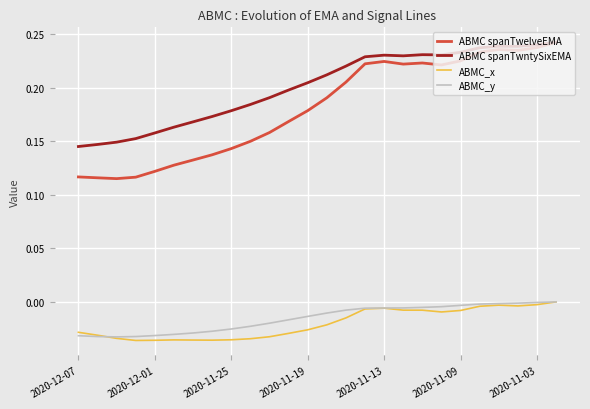

Which series has the largest total across all categories?

ABMC spanTwntySixEMA